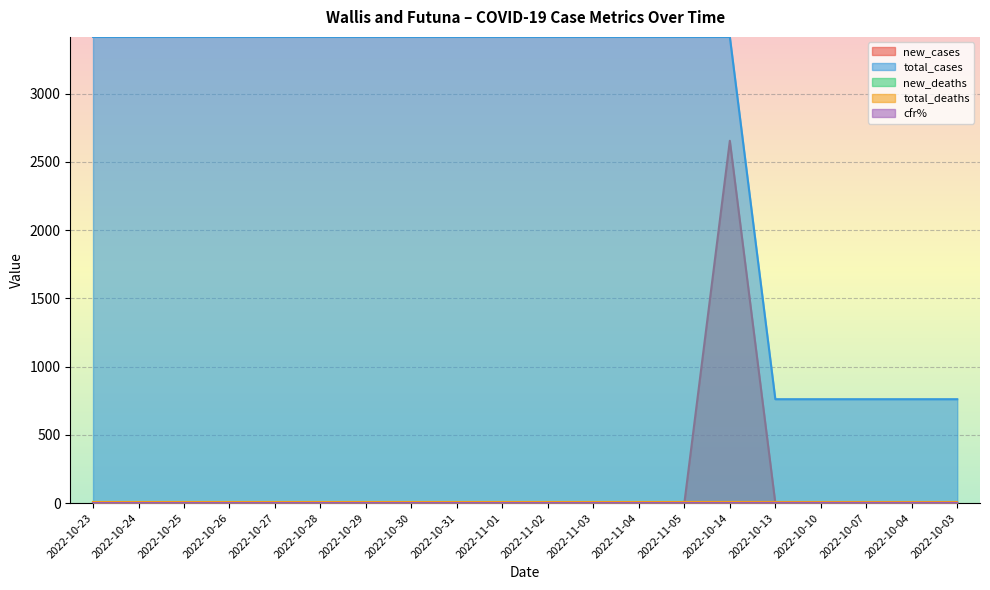

What is the label of the 8th point from the right?

2022-11-04